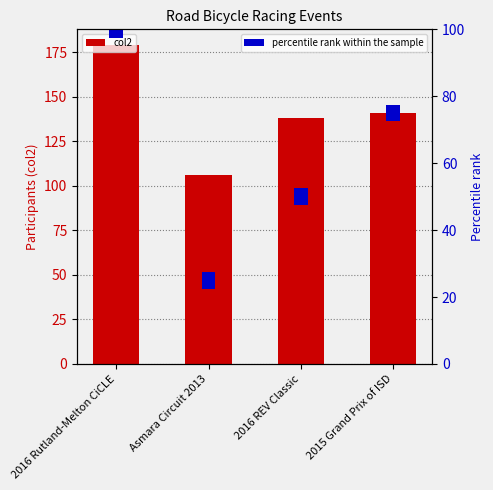

Reading left to right, transcribe all the data shown in this chart.

col2: 179	106	138	141
percentile rank within the sample: 5	5	5	5